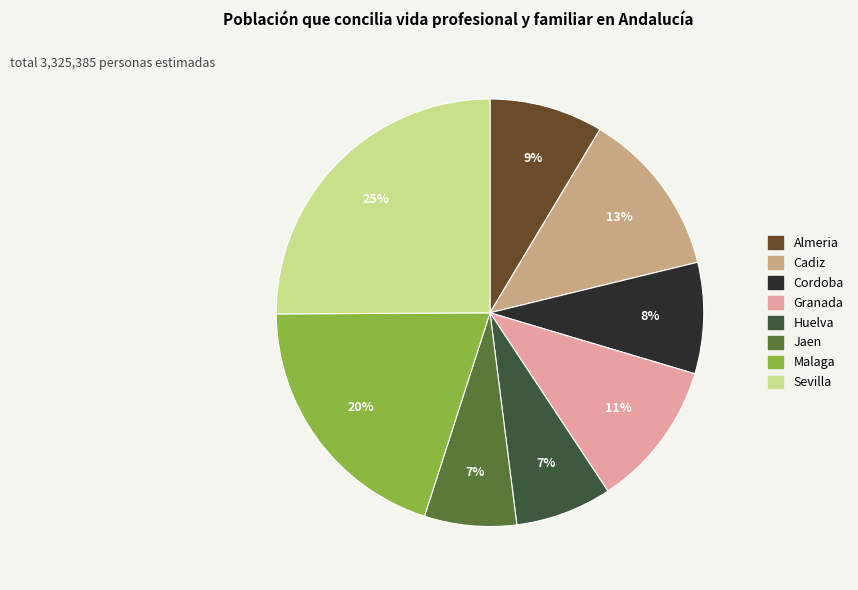

Is the sum of Cadiz and Jaen greater than half?

No